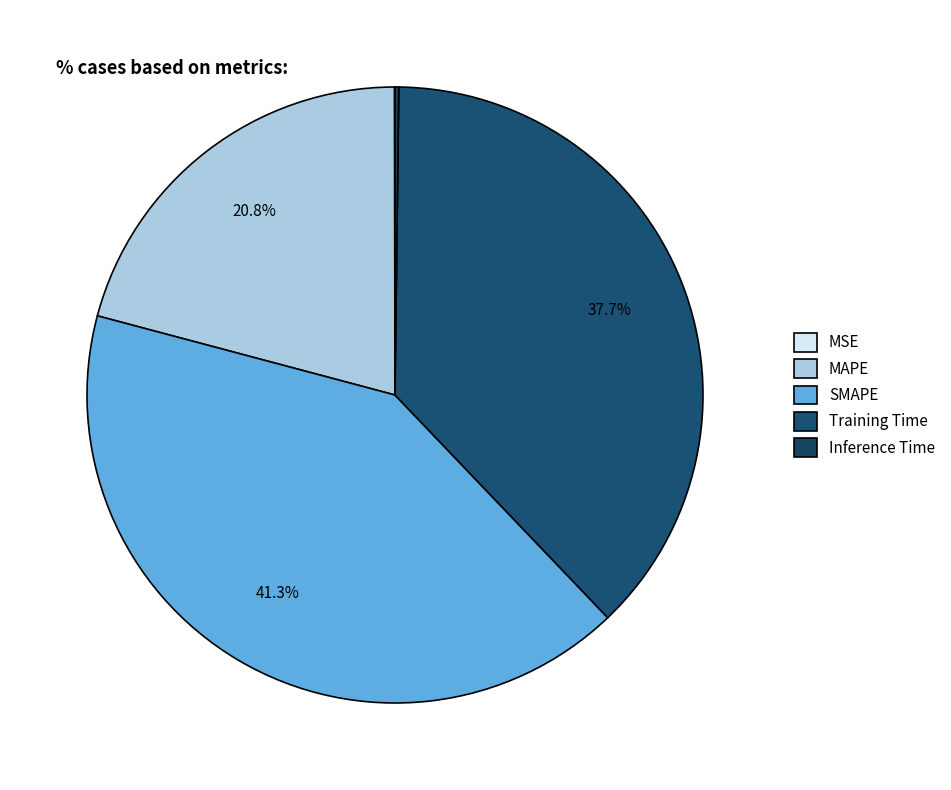

Count the number of slices in the pie.

5